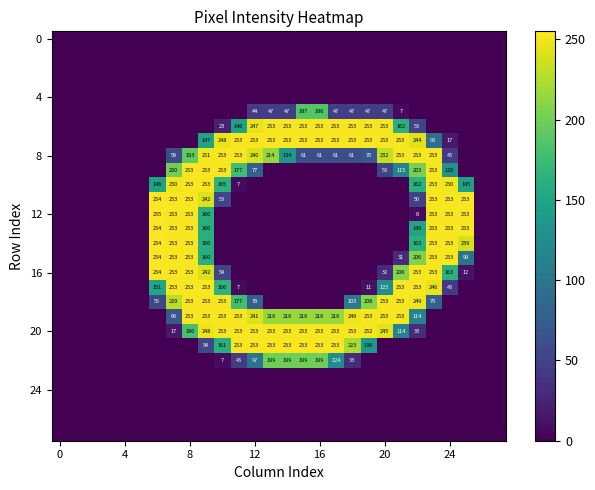

Is it true that 16 equals 32 at 20?

True